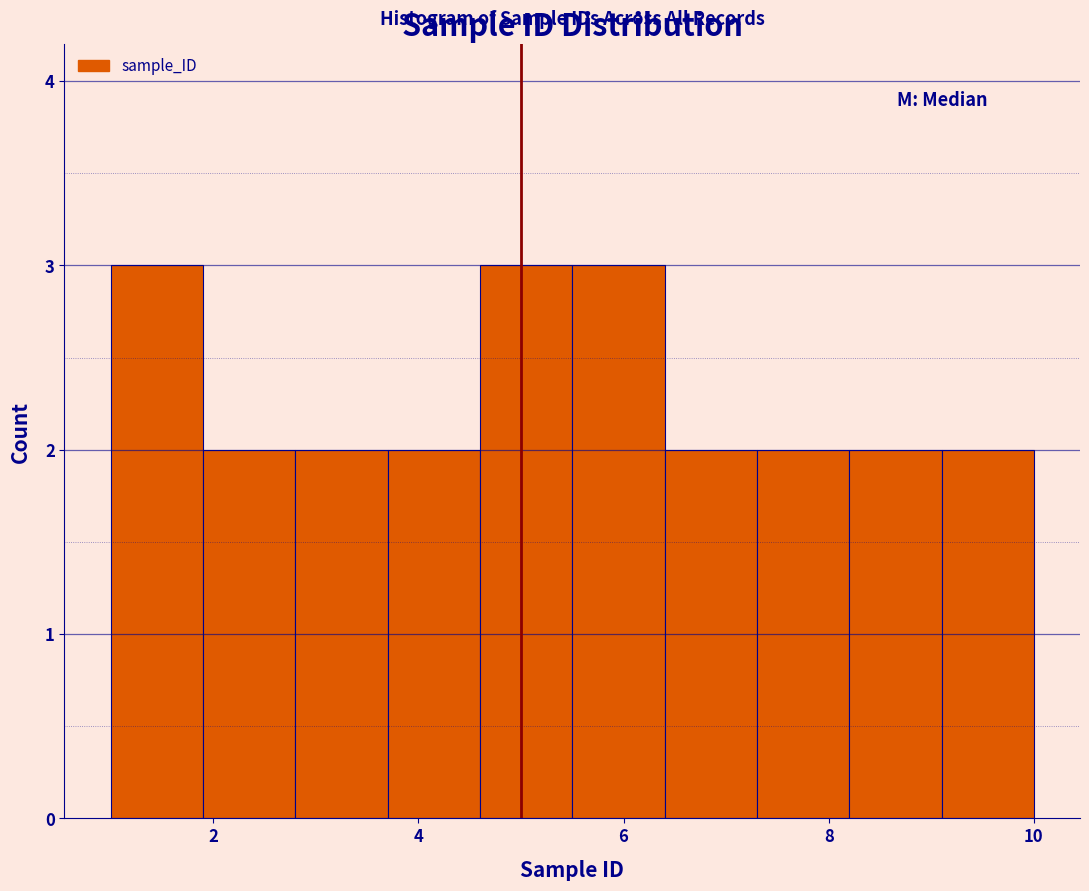

How tall is the bar that spans 1.0 to 1.9 on the x-axis? Neither the bar edges nor the heights are printed on the chart, so give them approximately, as read against the axes.

3